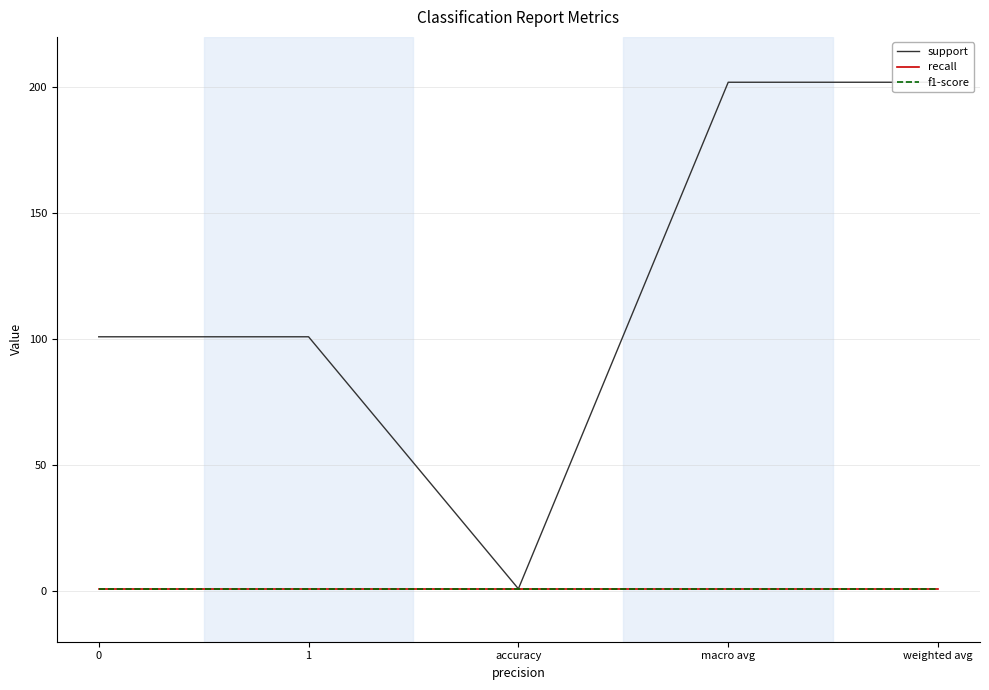

At 1, list the series in order from largest to smallest.

support, recall, f1-score